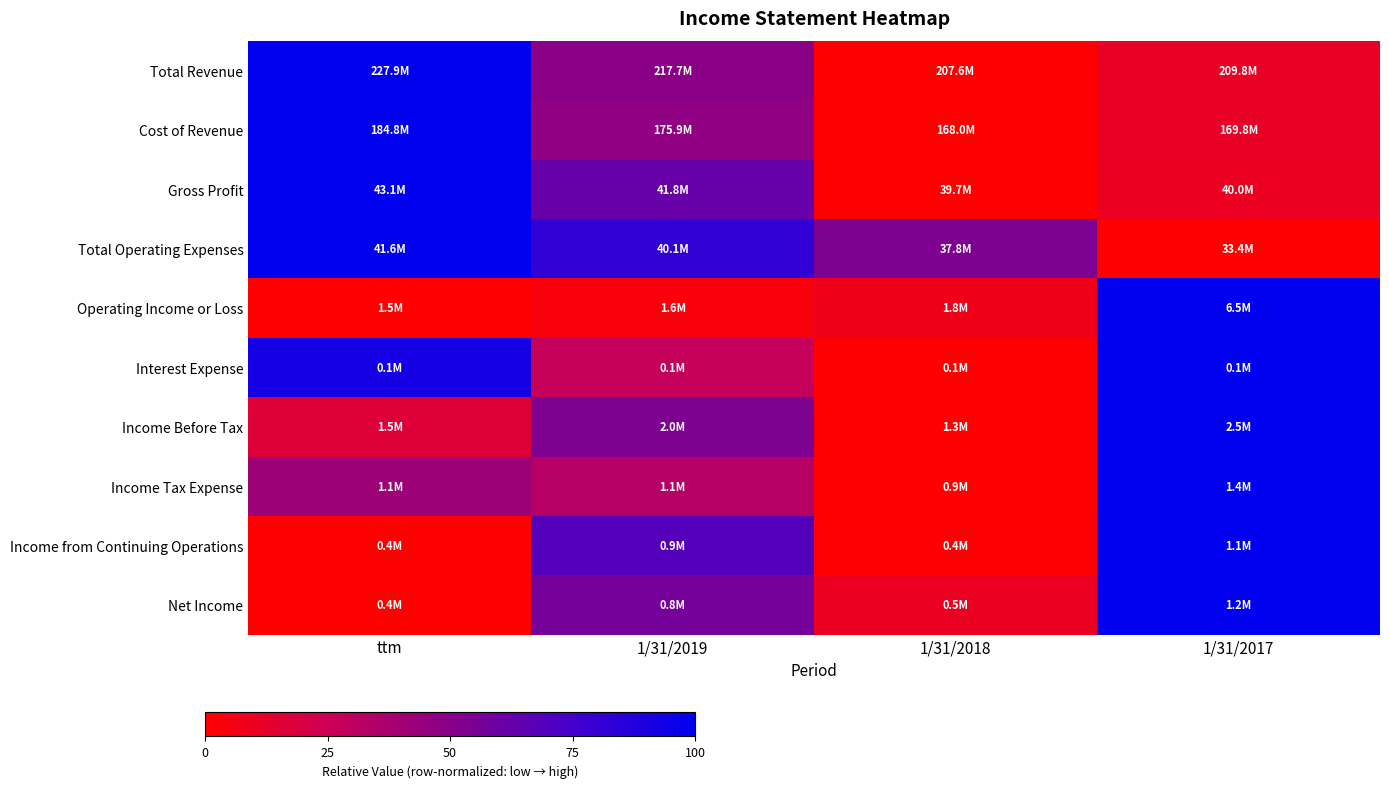

Between 1/31/2019 and ttm, which is larger?

ttm